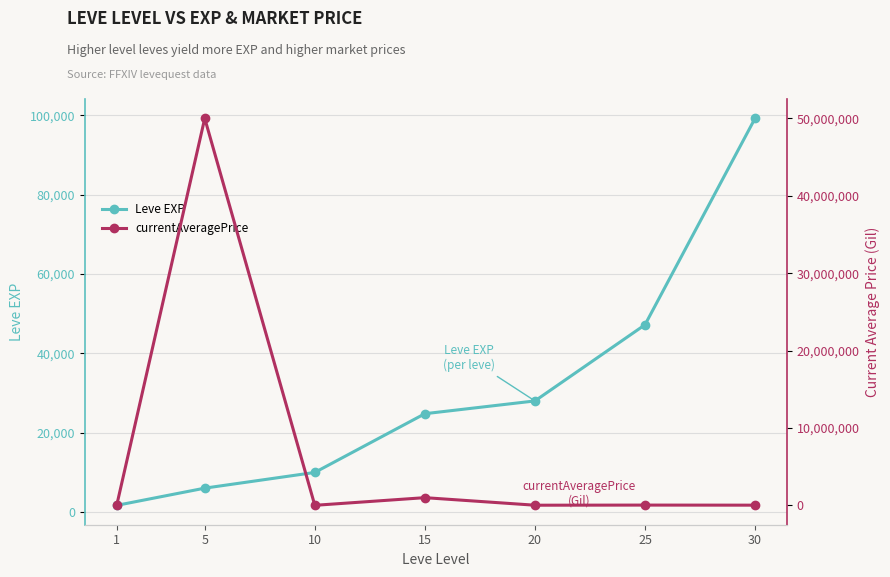

What is the sum of all Leve EXP values?

216930